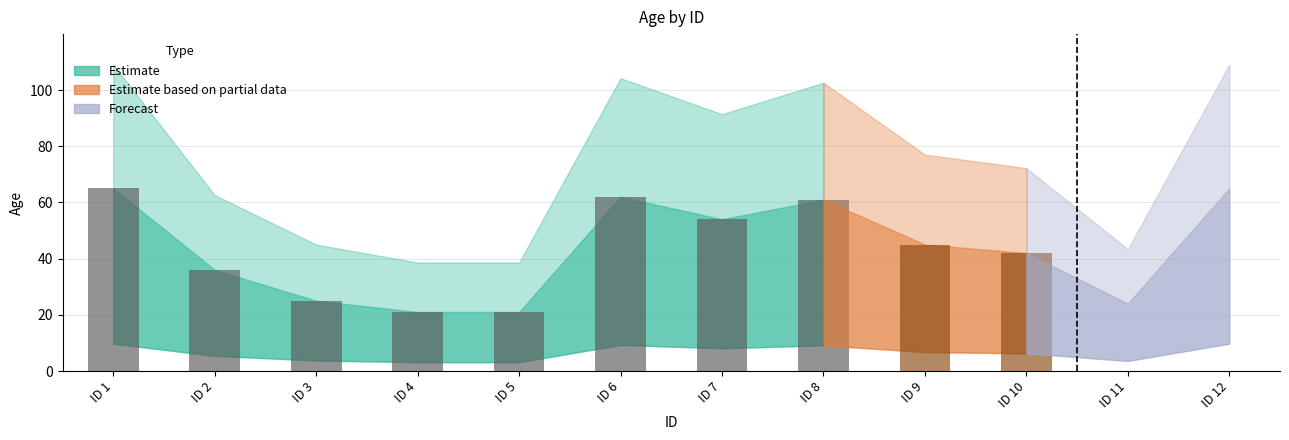

How many values exceed 45?

5